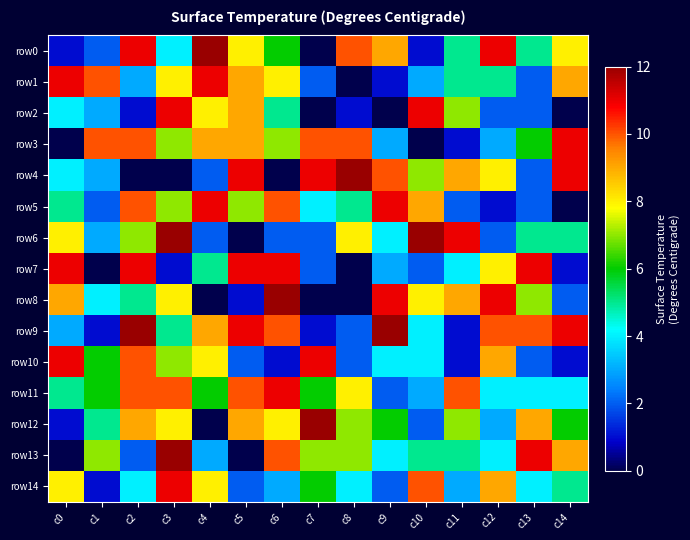

At how many categories does at least one series exceed 5?

15